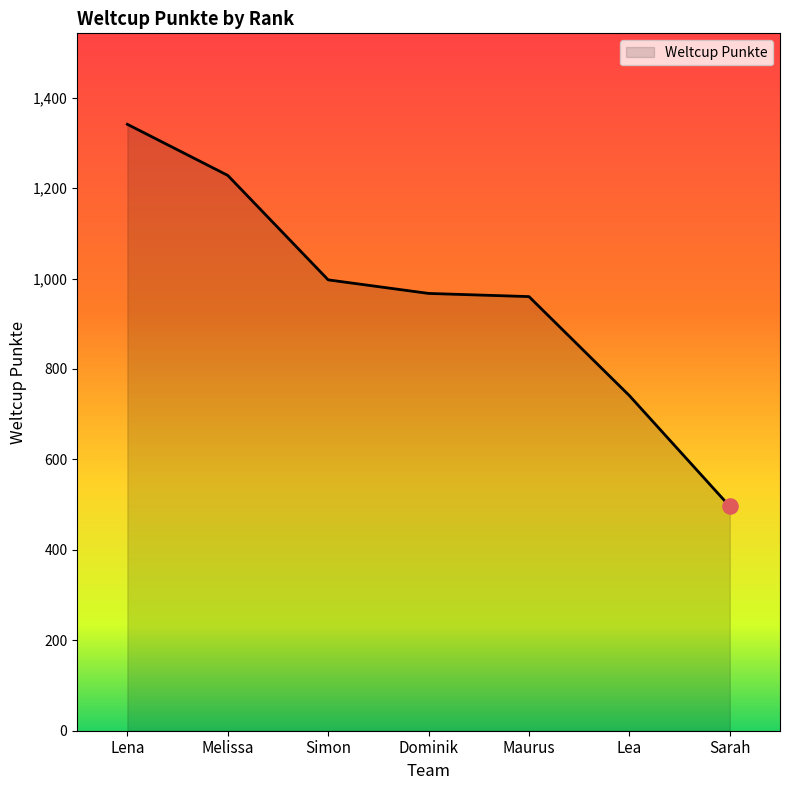

What is the change in value from Simon to Dominik?

-30